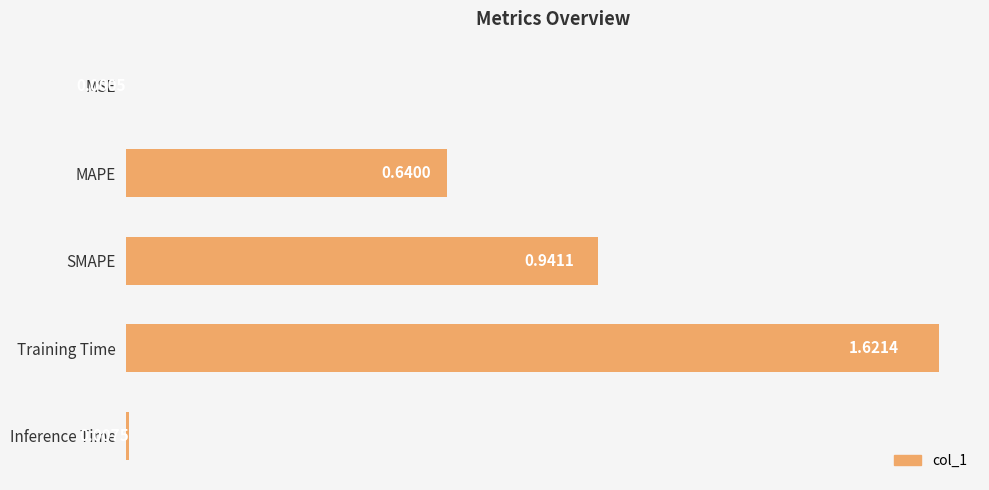

Are the bars horizontal?

Yes